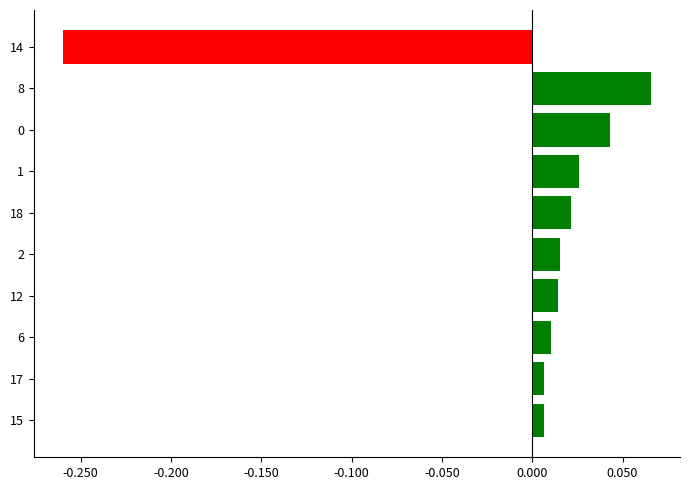

Is it true that the value at 0 is 0.1?

False